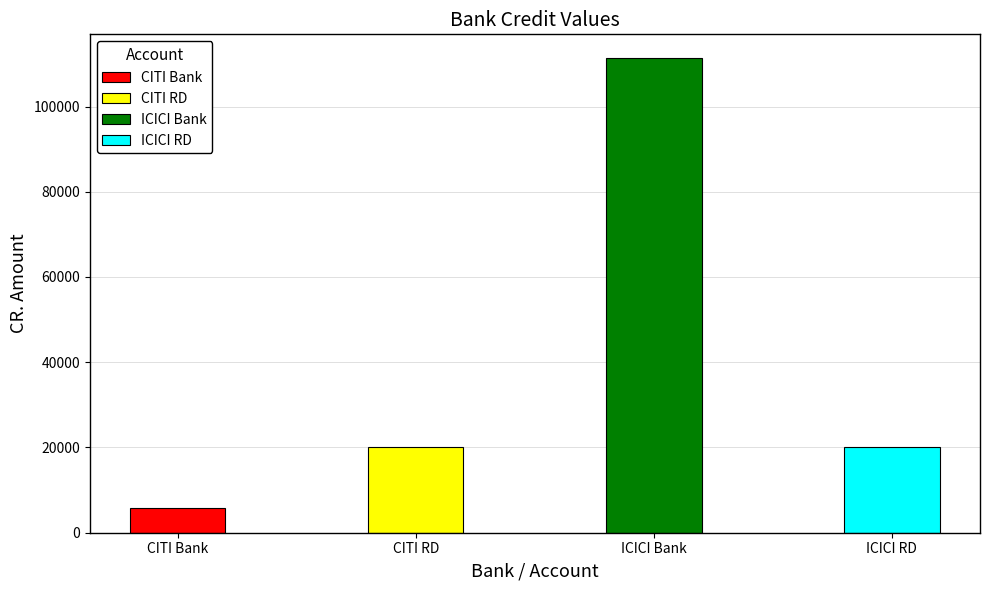

What is the sum of all values?

157059